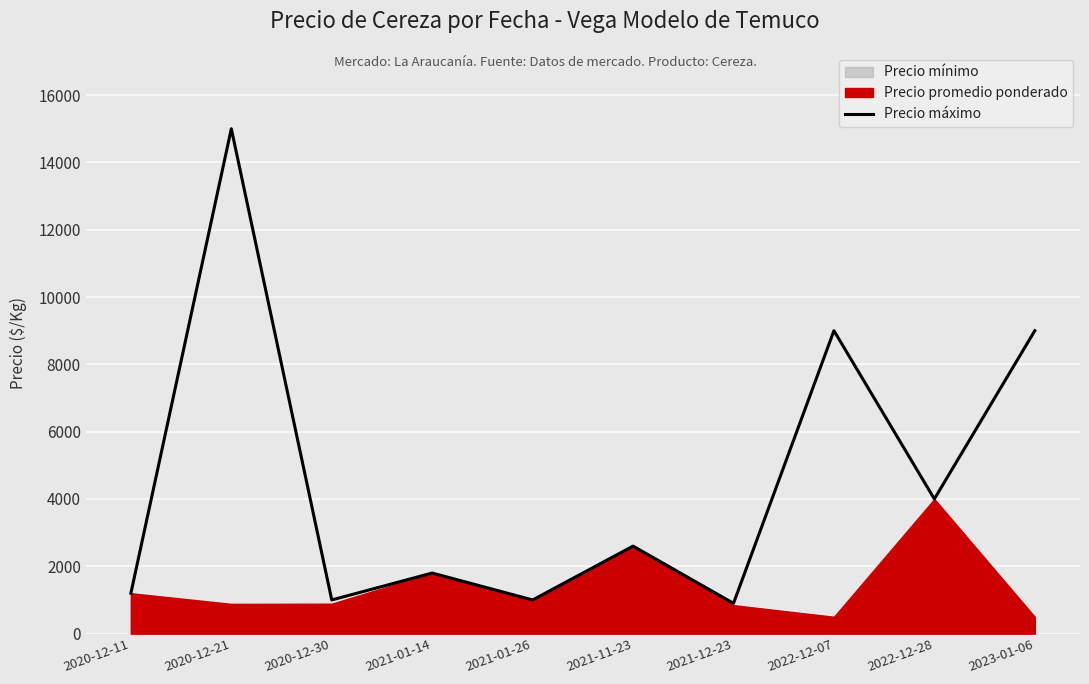

True or false: the data shows 4194 at 2021-11-23.

False